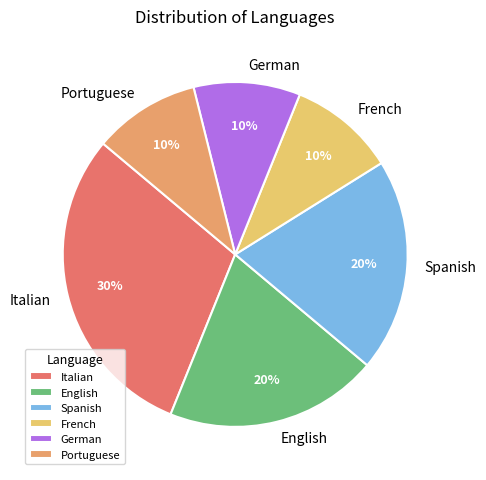

Is the sum of Portuguese and Italian greater than half?

No